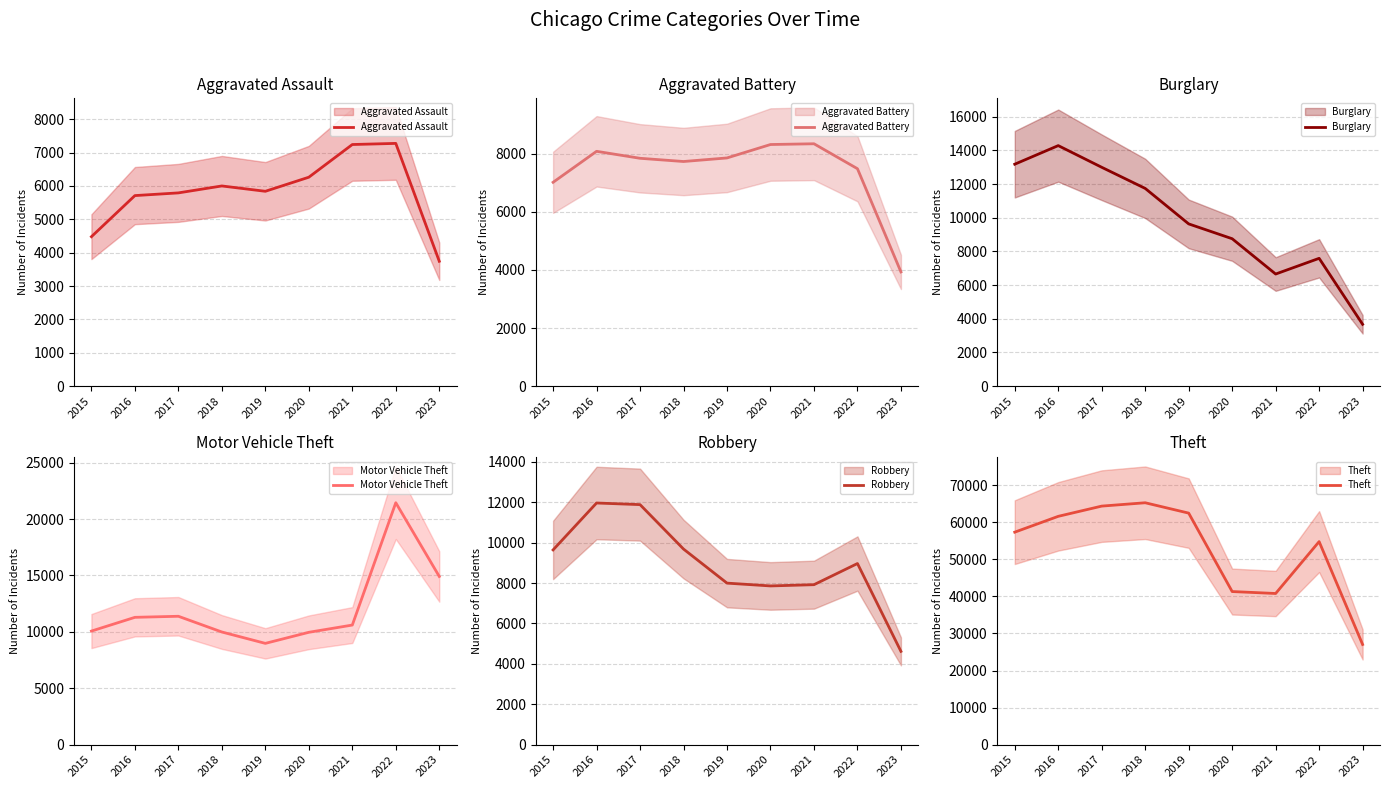

What are all the series names shown in the legend?

Aggravated Assault, Aggravated Battery, Burglary, Motor Vehicle Theft, Robbery, Theft